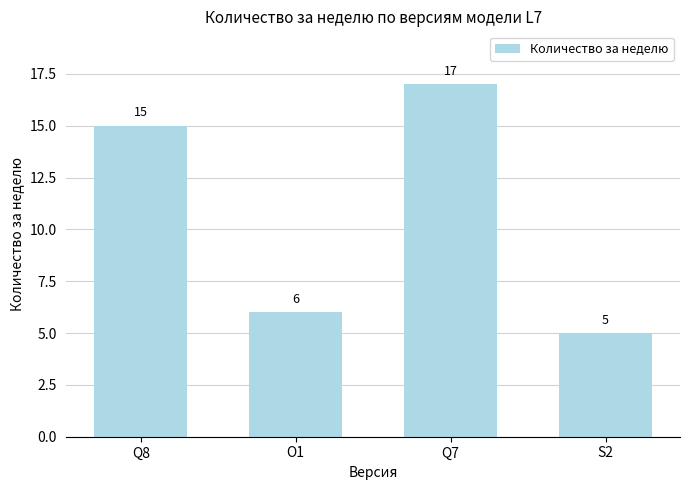

What is the change in value from Q8 to O1?

-9